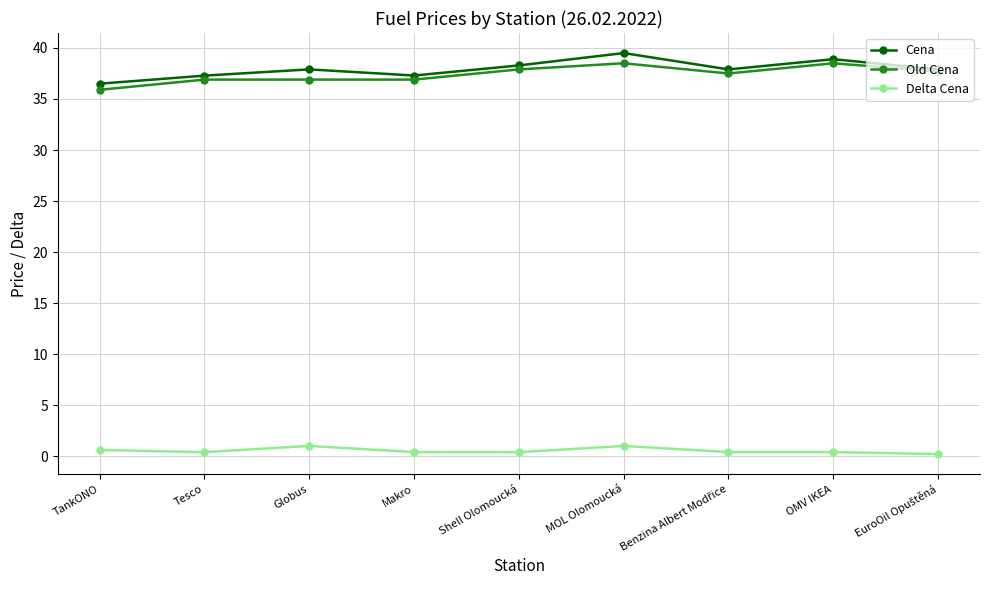

The Cena series shows 20.2 at TankONO. True or false?

False